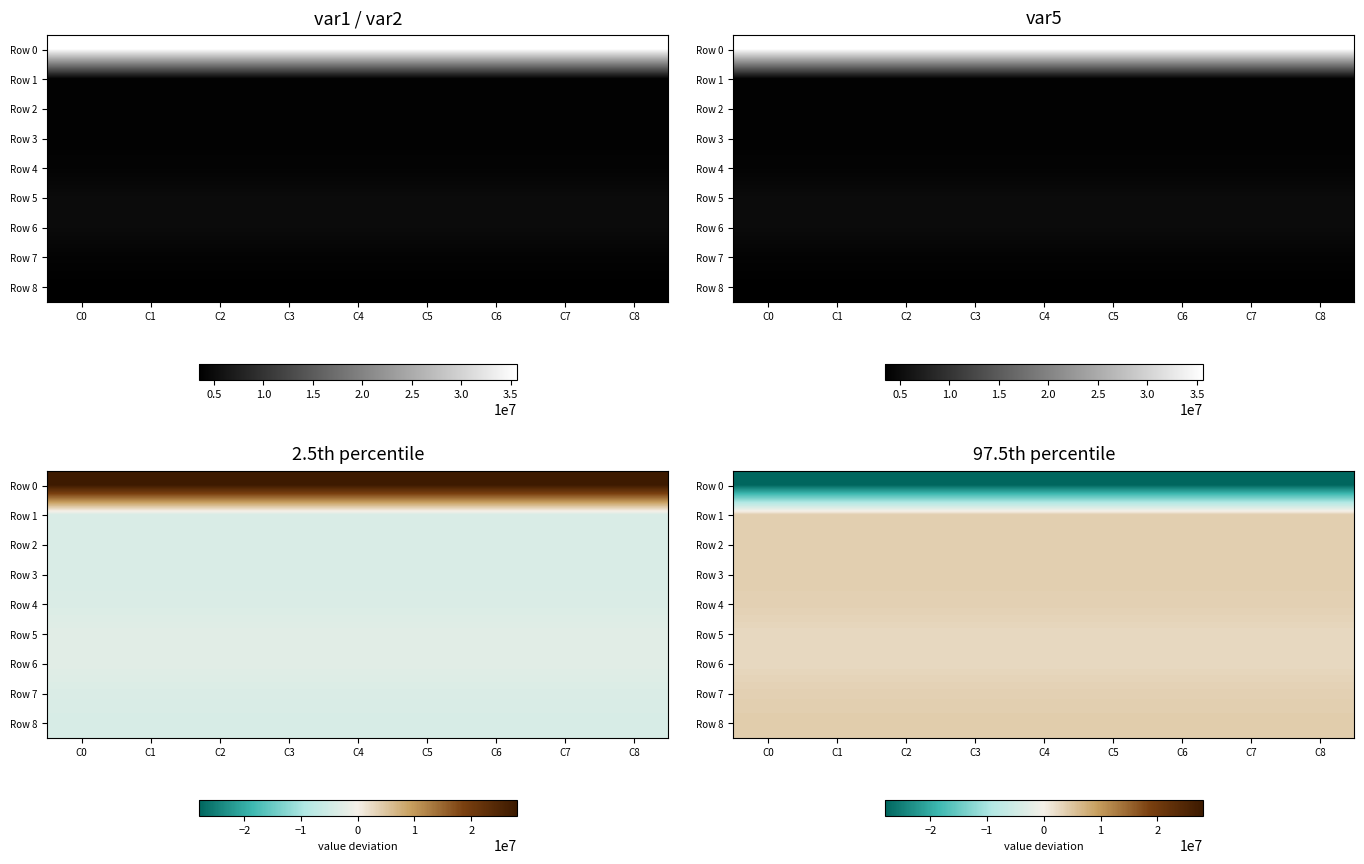

Which series has the largest range (max minus min)?

Row 0